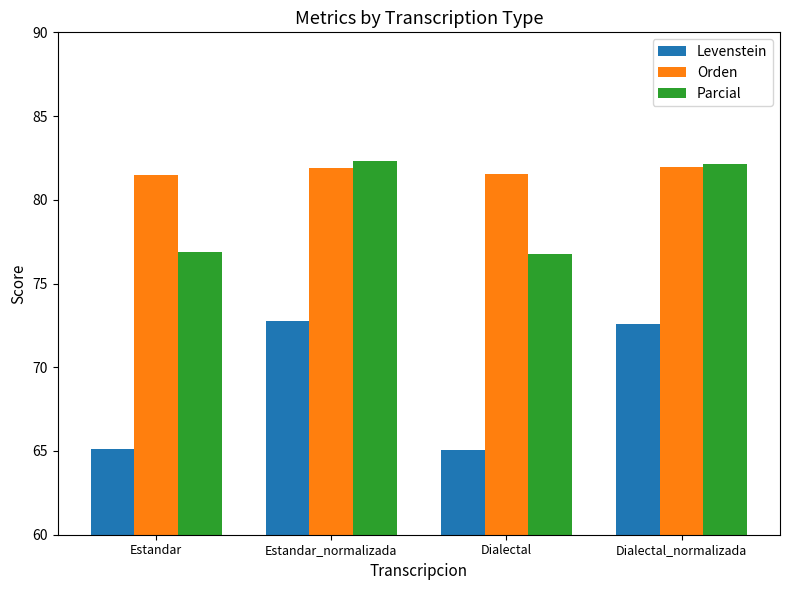

At which label does Levenstein first exceed 72?

Estandar_normalizada